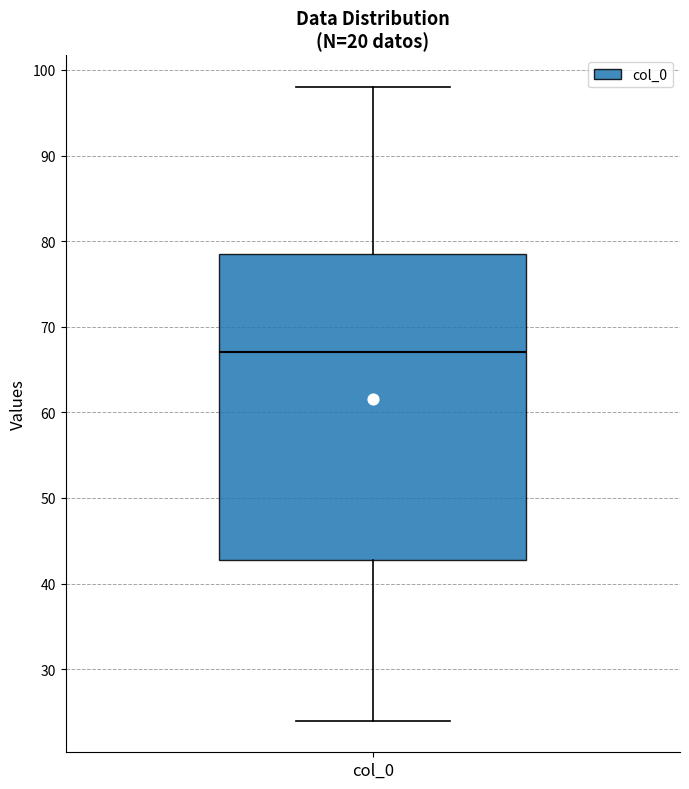

Read this box plot against the y-axis: the position of the median line, the range covered by the box, and the ends of both whiskers. The values are not printed on the chart, so give them approximately, as read against the axis.

median 67, box 43 to 79, whiskers 24 to 98